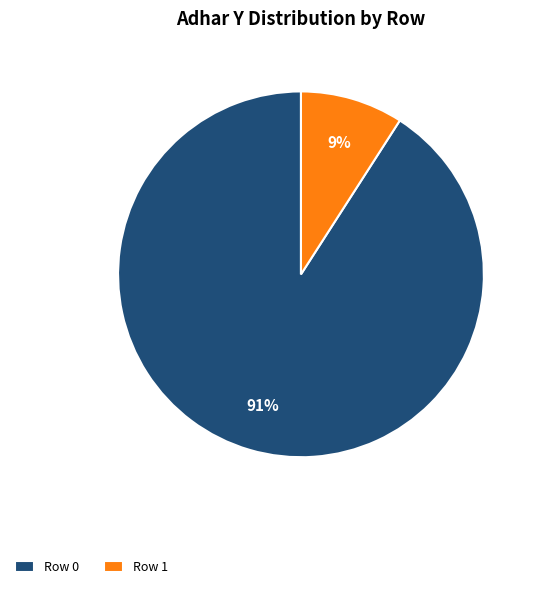

How many segments does this pie chart have?

2